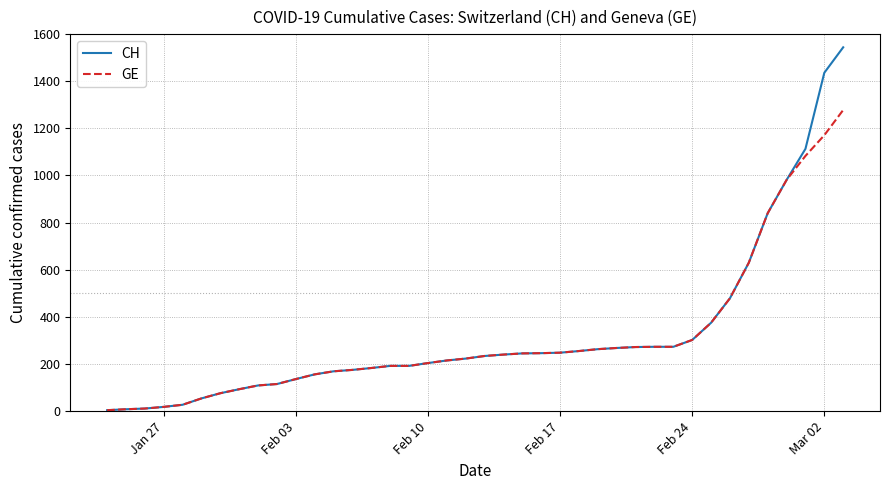

What is the highest value of the GE series?

1278